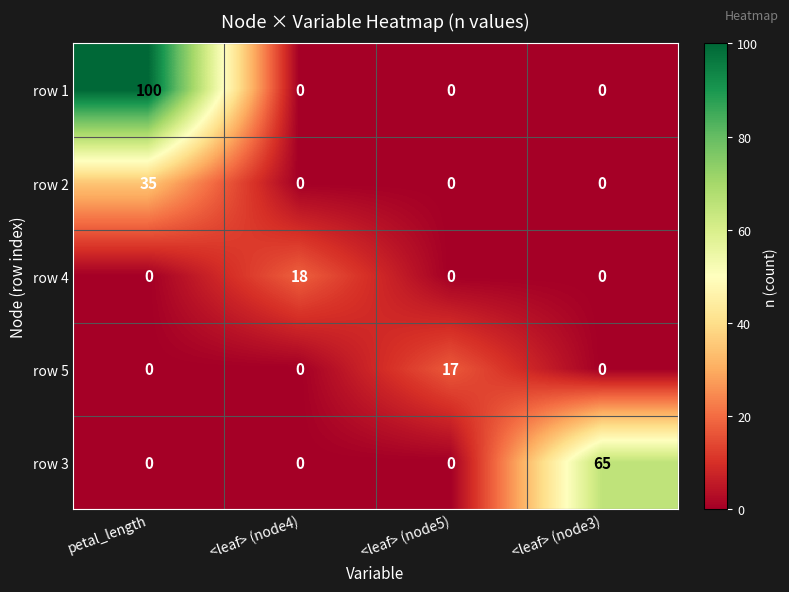

What is the difference between the row 5 values at <leaf> (node4) and <leaf> (node5)?

17